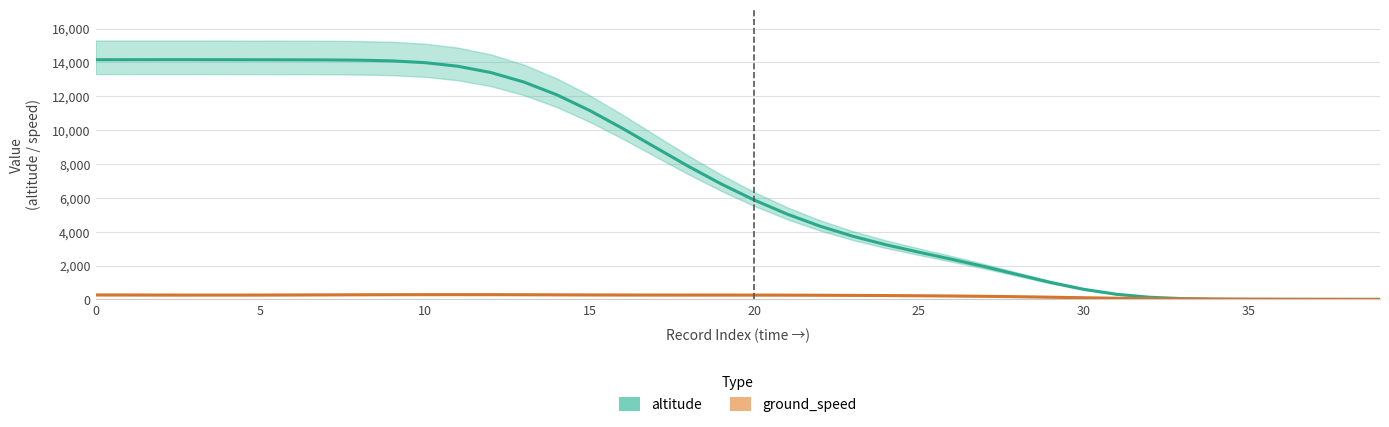

What is the sum of the altitude values at 19 and 12?

20216.7